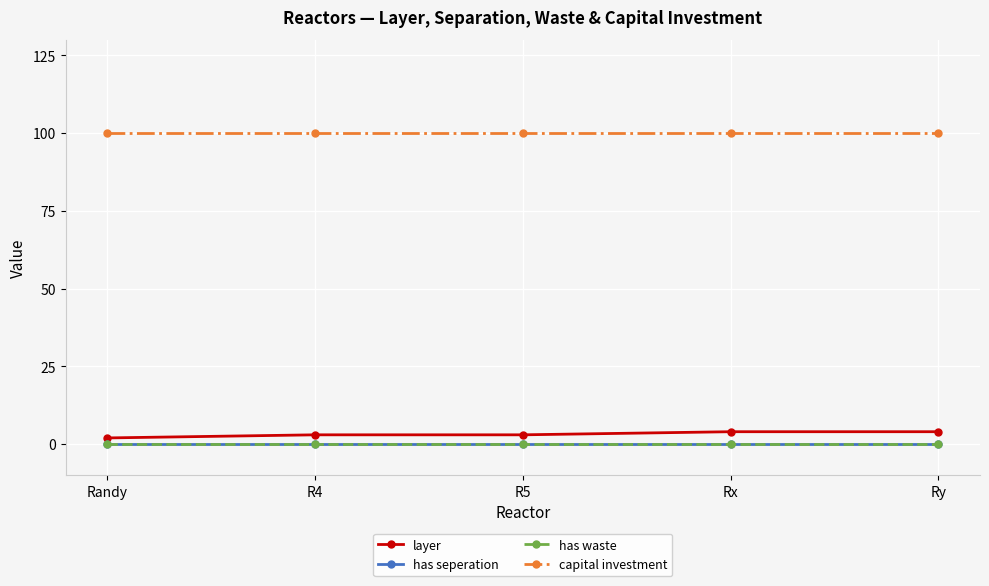

Is it true that capital investment equals 137 at Rx?

False